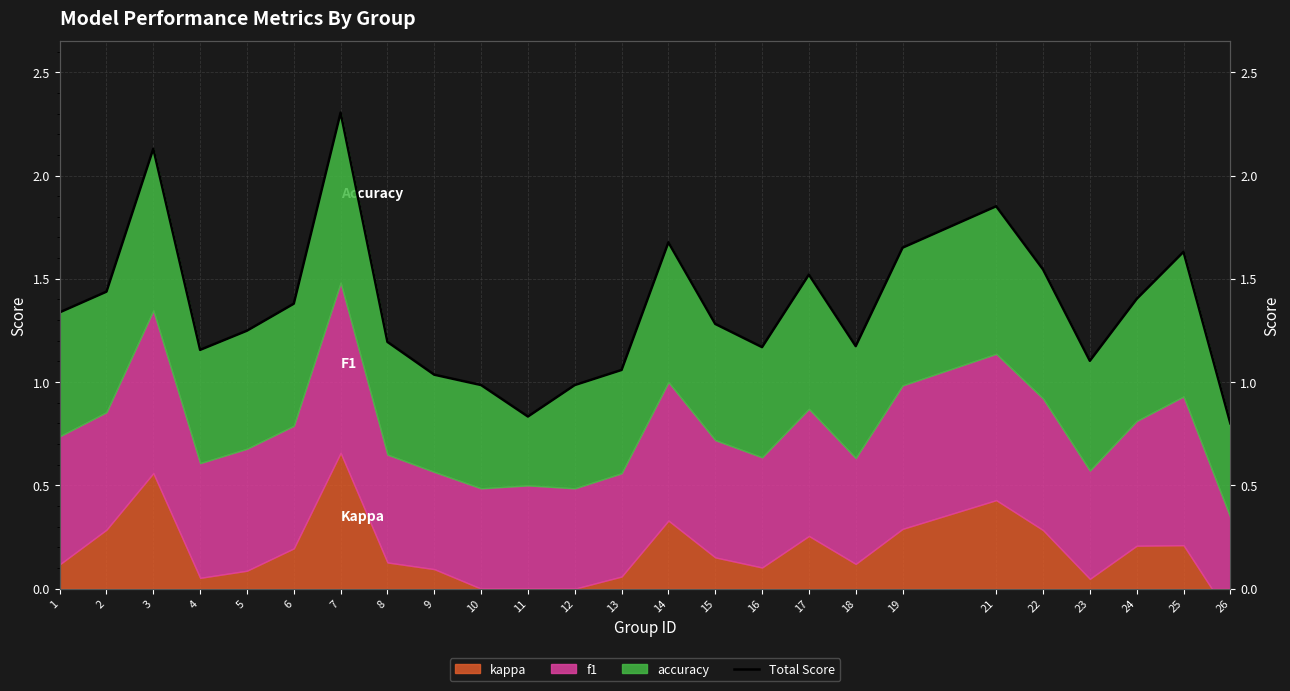

What is the ratio of the value at 3 to the value at 14?

1.3